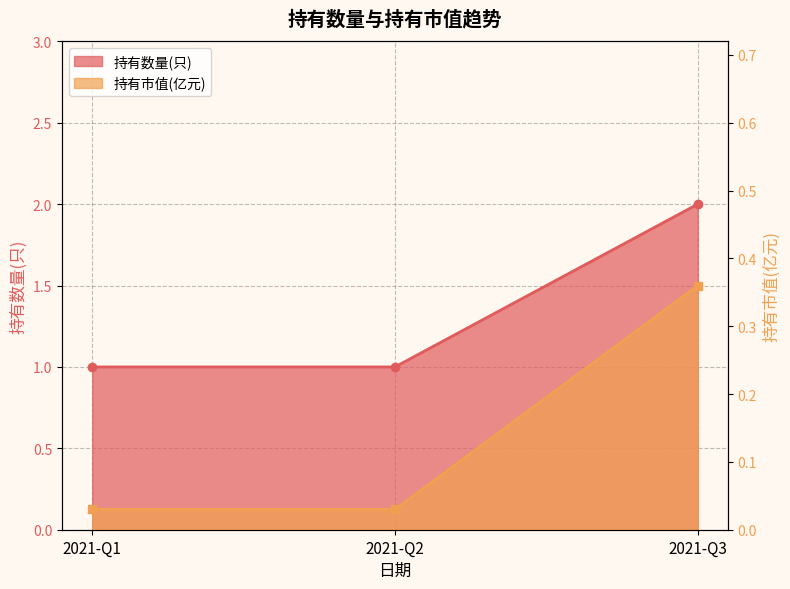

At which category is the sum across all series the highest?

2021-Q3